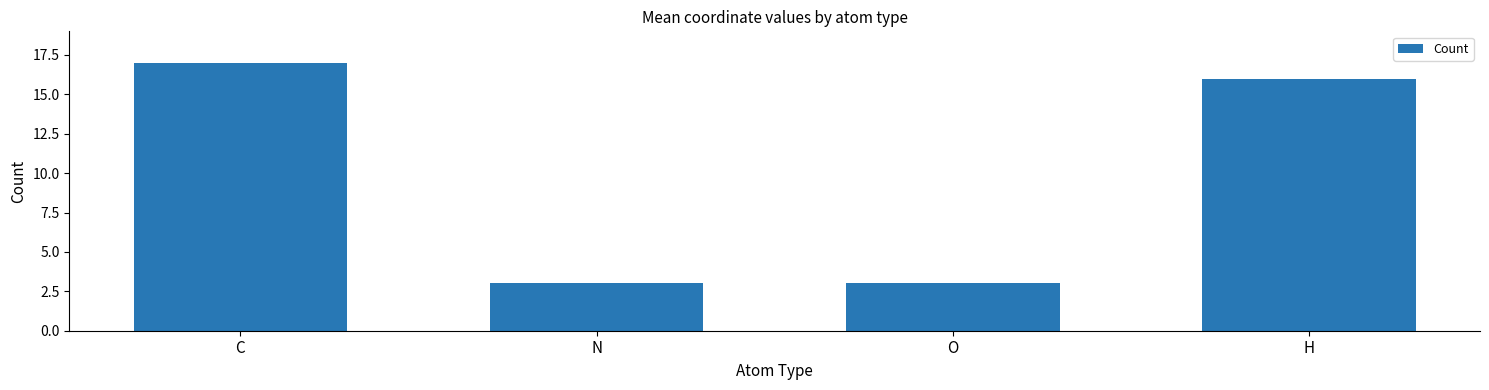

What is the change in value from N to H?

+13